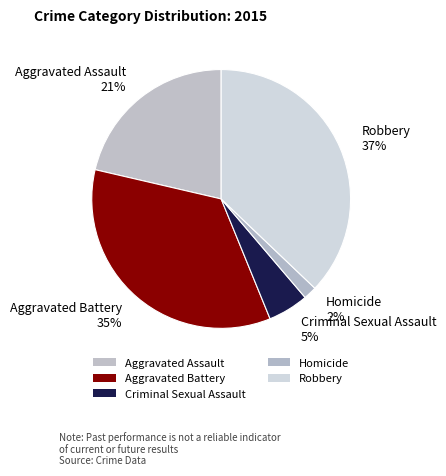

Does Aggravated Assault represent more than half of the total?

No